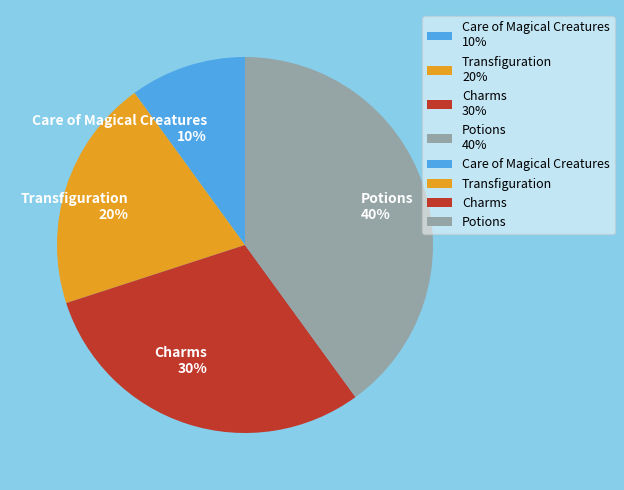

Is there any slice that represents more than half of the pie?

No